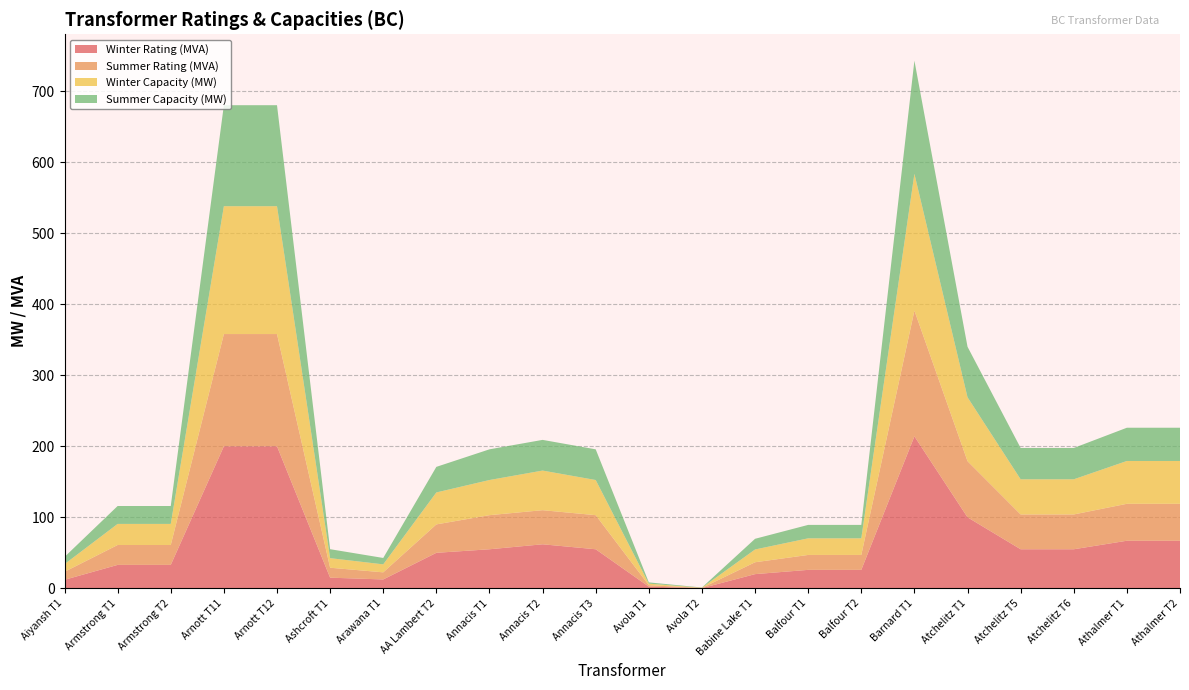

Reading left to right, extract all data points from this chart.

Winter Rating (MVA): Aiyansh T1=12.0	Armstrong T1=33.0	Armstrong T2=33.0	Arnott T11=200.0	Arnott T12=200.0	Ashcroft T1=15.0	Arawana T1=12.5	AA Lambert T2=50.0	Annacis T1=55.0	Annacis T2=62.0	Annacis T3=55.0	Avola T1=2.4	Avola T2=0.3	Babine Lake T1=20.0	Balfour T1=26.0	Balfour T2=26.0	Barnard T1=214.0	Atchelitz T1=100.0	Atchelitz T5=55.0	Atchelitz T6=55.0	Athalmer T1=67.0	Athalmer T2=67.0
Summer Rating (MVA): Aiyansh T1=11.2	Armstrong T1=28.0	Armstrong T2=28.0	Arnott T11=158.0	Arnott T12=158.0	Ashcroft T1=14.0	Arawana T1=10.0	AA Lambert T2=40.0	Annacis T1=48.0	Annacis T2=48.0	Annacis T3=48.0	Avola T1=2.0	Avola T2=0.3	Babine Lake T1=16.7	Balfour T1=21.0	Balfour T2=21.0	Barnard T1=177.0	Atchelitz T1=79.0	Atchelitz T5=49.0	Atchelitz T6=49.0	Athalmer T1=52.0	Athalmer T2=52.0
Winter Capacity (MW): Aiyansh T1=10.8	Armstrong T1=29.7	Armstrong T2=29.7	Arnott T11=180.0	Arnott T12=180.0	Ashcroft T1=13.5	Arawana T1=11.2	AA Lambert T2=45.0	Annacis T1=49.5	Annacis T2=55.8	Annacis T3=49.5	Avola T1=2.2	Avola T2=0.3	Babine Lake T1=18.0	Balfour T1=23.4	Balfour T2=23.4	Barnard T1=192.6	Atchelitz T1=90.0	Atchelitz T5=49.5	Atchelitz T6=49.5	Athalmer T1=60.3	Athalmer T2=60.3
Summer Capacity (MW): Aiyansh T1=10.1	Armstrong T1=25.2	Armstrong T2=25.2	Arnott T11=142.2	Arnott T12=142.2	Ashcroft T1=12.6	Arawana T1=9.0	AA Lambert T2=36.0	Annacis T1=43.2	Annacis T2=43.2	Annacis T3=43.2	Avola T1=1.8	Avola T2=0.3	Babine Lake T1=15.0	Balfour T1=18.9	Balfour T2=18.9	Barnard T1=159.3	Atchelitz T1=71.1	Atchelitz T5=44.1	Atchelitz T6=44.1	Athalmer T1=46.8	Athalmer T2=46.8